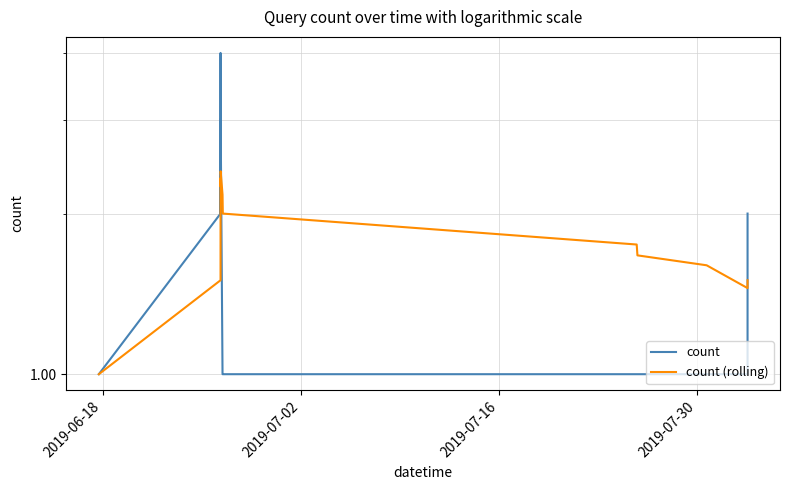

Reading right to left, list all the values displayed in this chart.

count: 2.0	1.0	1.0	1.0	1.0	1.0	1.0	3.0	2.0	4.0	2.0	1.0
count (rolling): 1.5	1.4	1.6	1.7	1.8	2.0	2.2	2.4	2.2	2.3	1.5	1.0